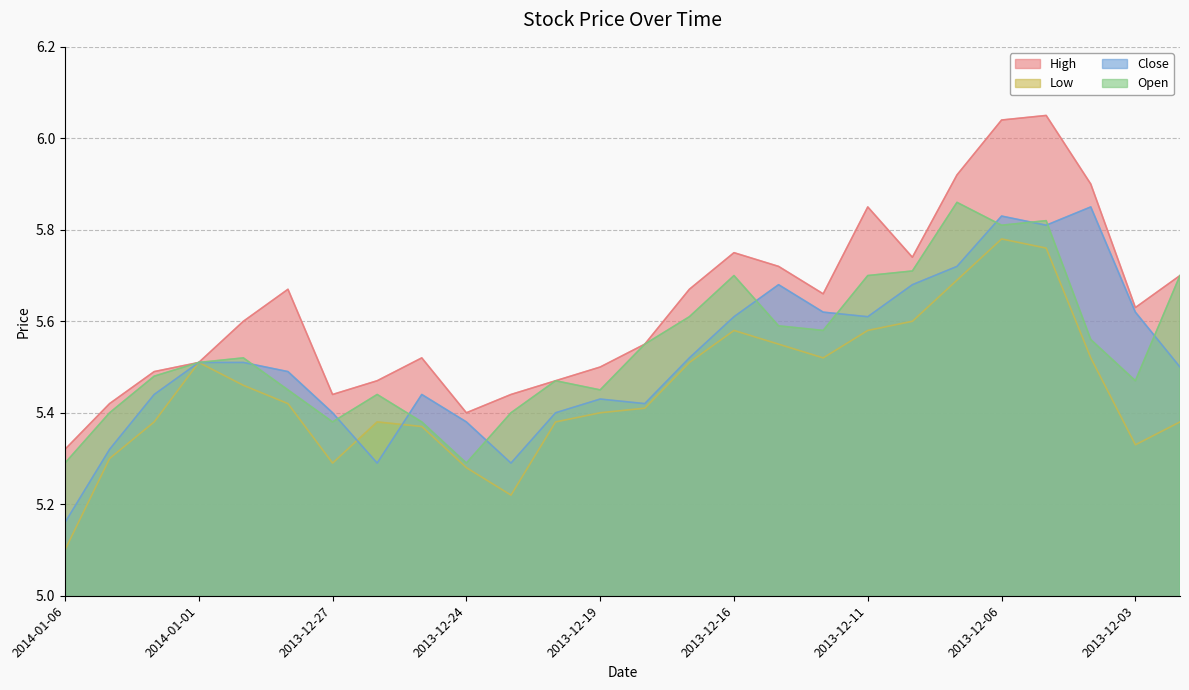

What value does the Low series have at 2013-12-25?

5.4